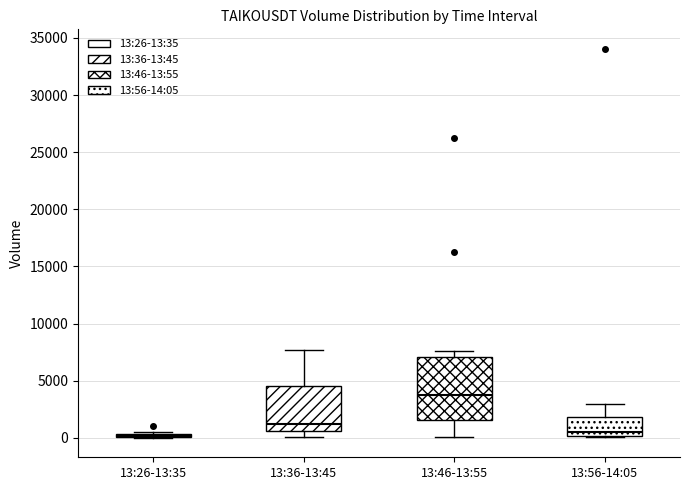

Which box is the tallest, from its lower edge to its upper edge?

13:46-13:55